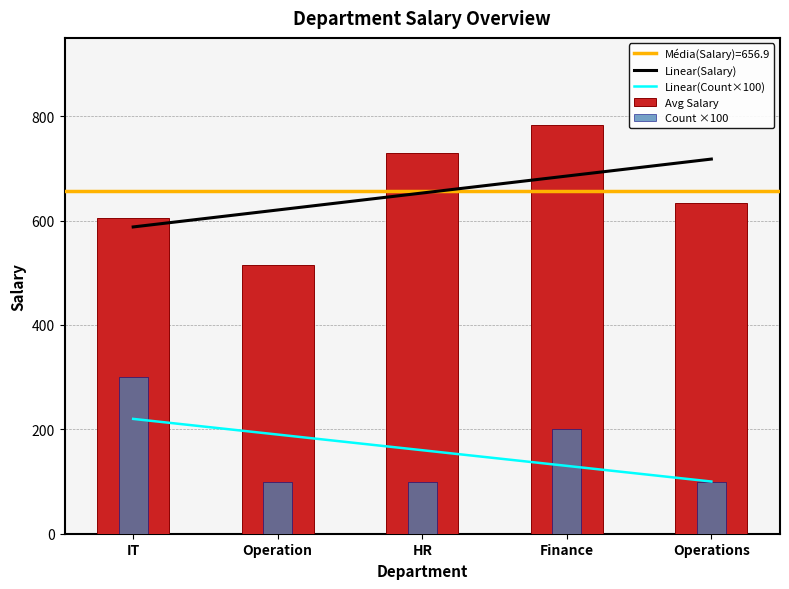

Which series changed the most between IT and Finance?

Avg Salary